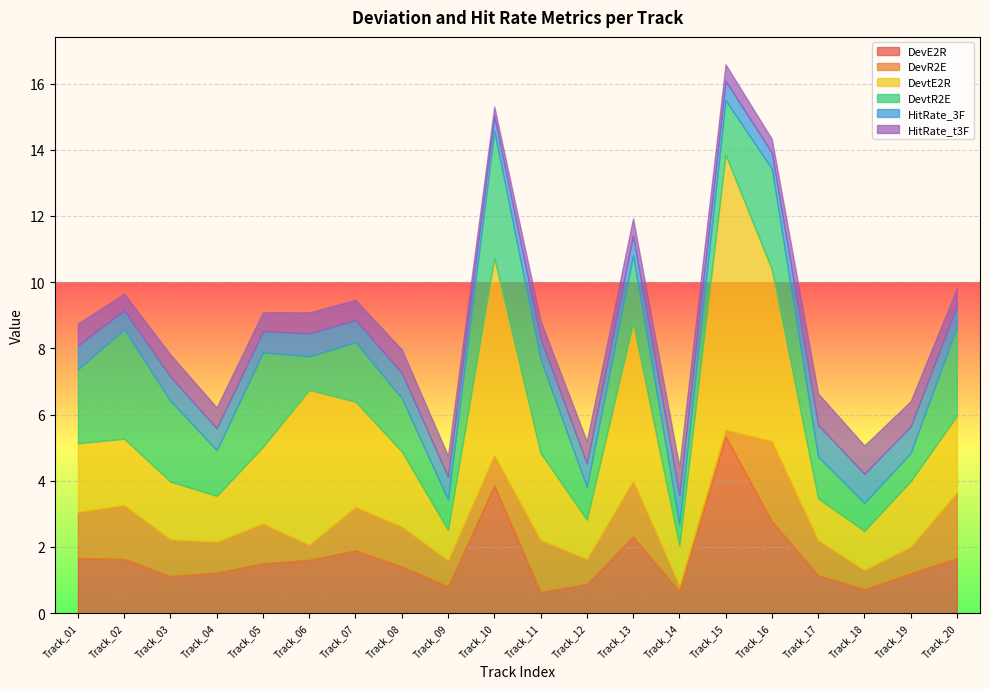

How many lines are shown in the chart?

6